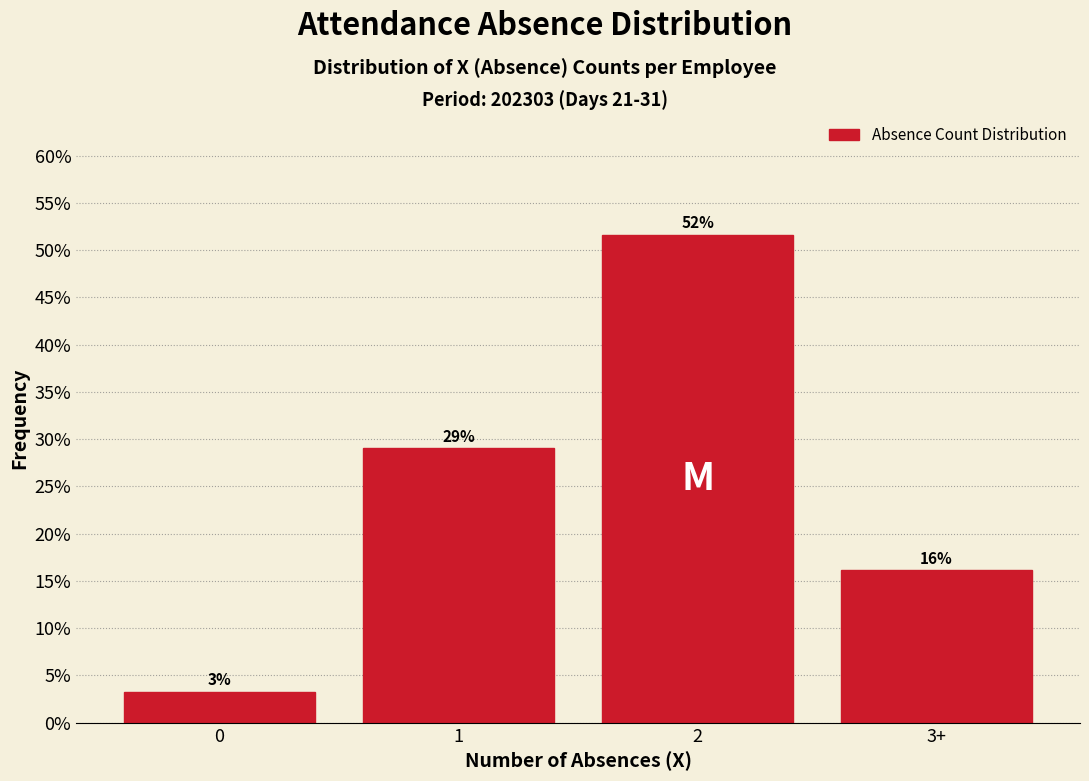

How many bars are there in total?

4